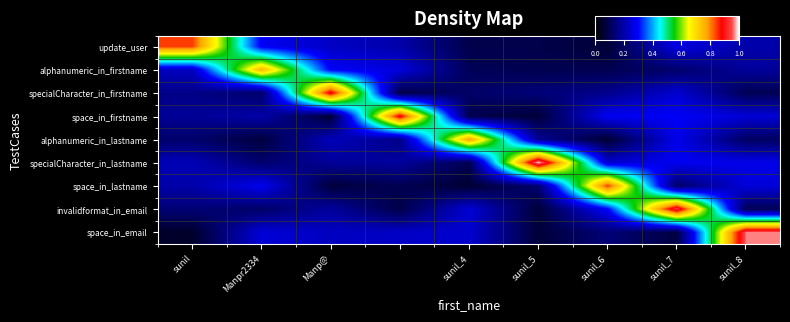

Reading left to right, list all the values displayed in this chart.

update_user: 0.8	0.3	0.2	0.2	0.1	0.1	0.1	0.3	0.2
alphanumeric_in_firstname: 0.2	0.8	0.3	0.3	0.1	0.1	0.1	0.1	0.2
specialCharacter_in_firstname: 0.2	0.1	0.9	0.1	0.1	0.1	0.2	0.2	0.1
space_in_firstname: 0.2	0.2	0.1	0.9	0.1	0.1	0.3	0.3	0.3
alphanumeric_in_lastname: 0.1	0.1	0.2	0.2	0.8	0.2	0.1	0.3	0.1
specialCharacter_in_lastname: 0.2	0.1	0.2	0.2	0.1	1.0	0.2	0.3	0.3
space_in_lastname: 0.2	0.3	0.1	0.1	0.1	0.1	0.8	0.1	0.3
invalidformat_in_email: 0.1	0.1	0.2	0.1	0.3	0.1	0.3	0.9	0.1
space_in_email: 0.1	0.3	0.2	0.2	0.2	0.1	0.1	0.1	1.0